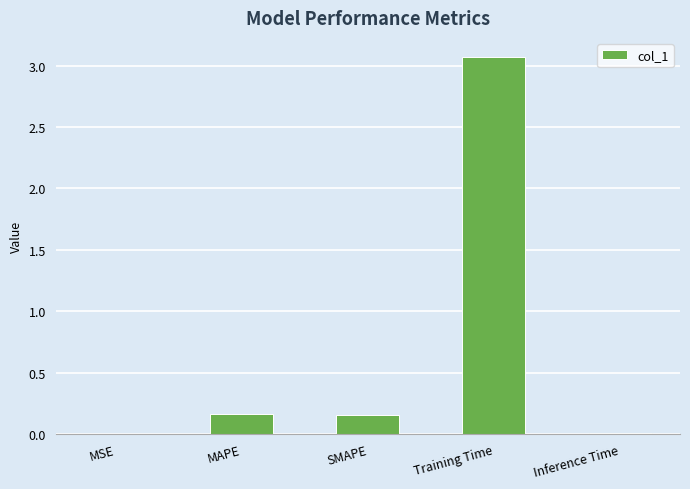

What is the average value?

0.7